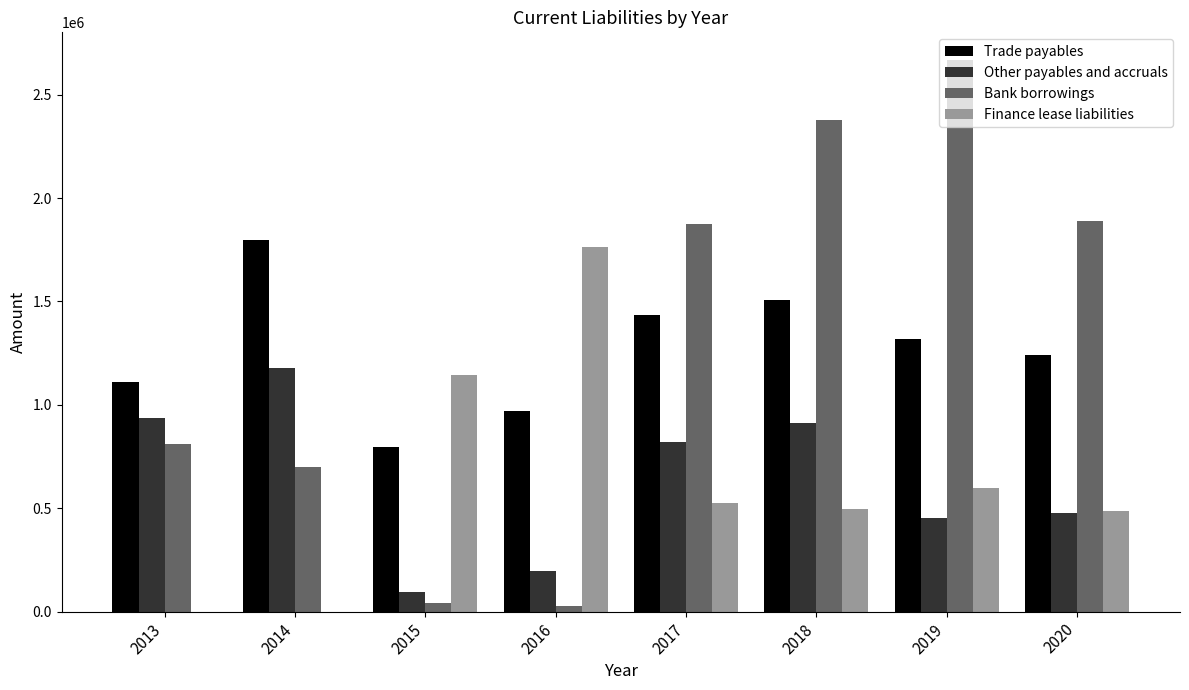

What is the sum of all Bank borrowings values?

10385348